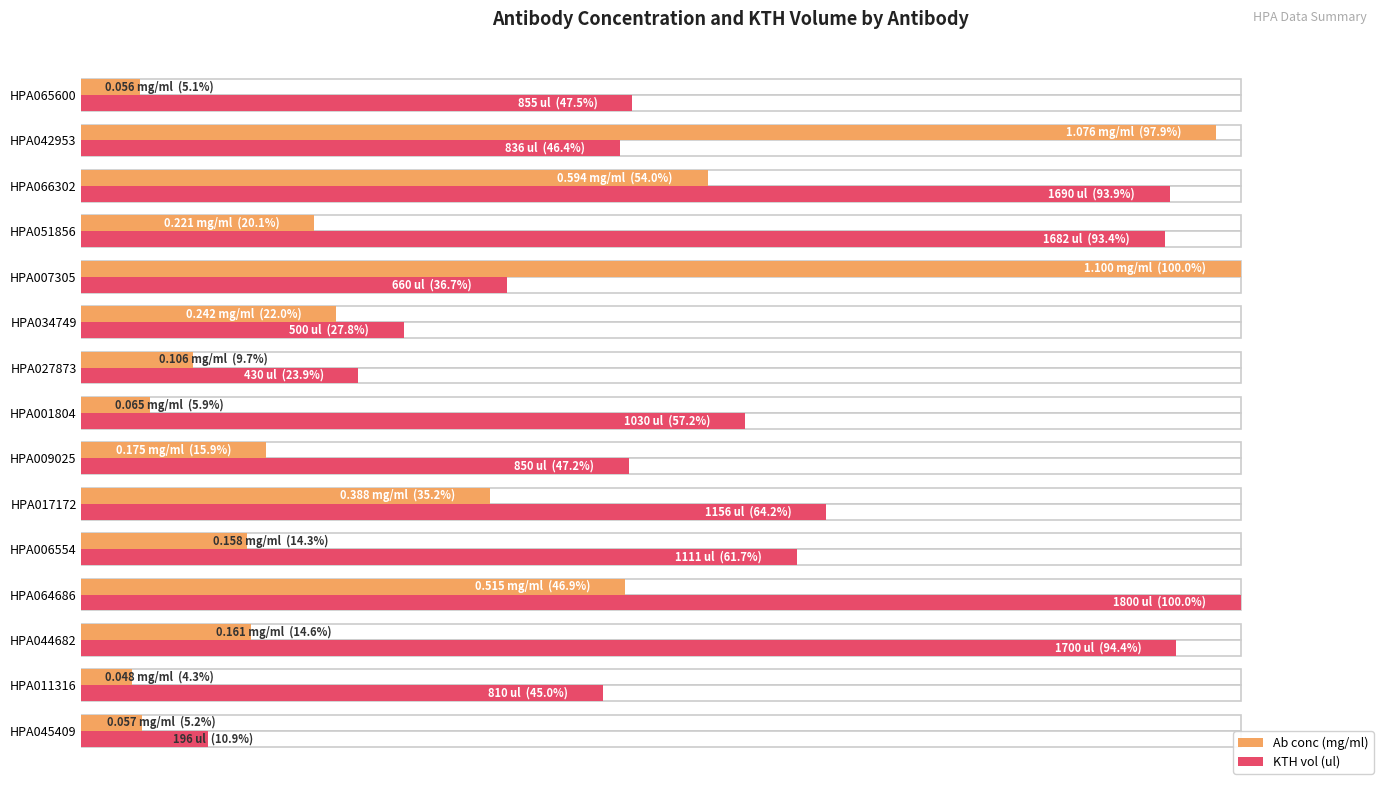

Between HPA045409 and HPA064686, which is larger?

HPA064686